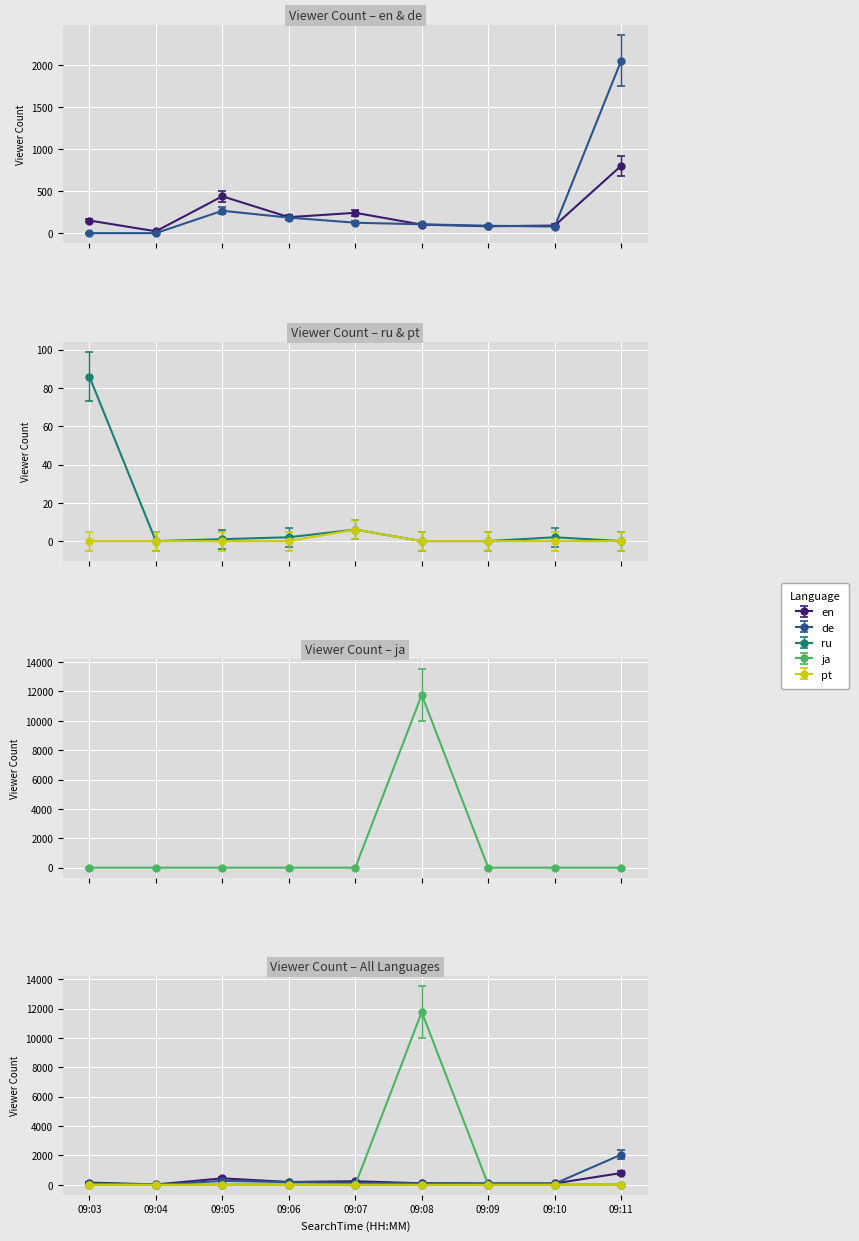

What is the total value across all series at 09:04?

17.0